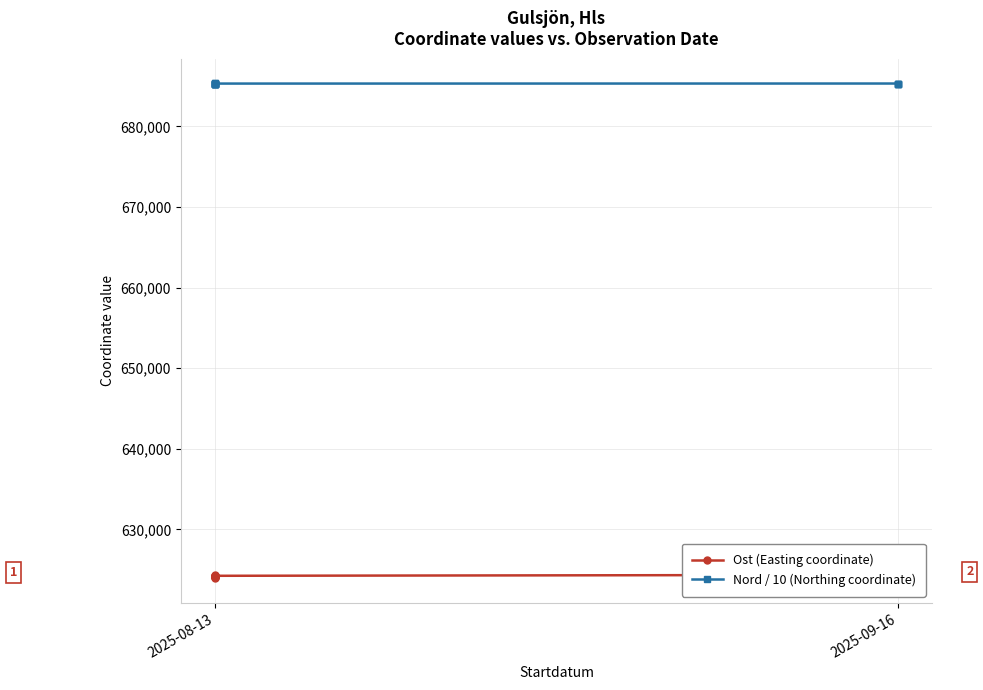

At which category is the sum across all series the highest?

13